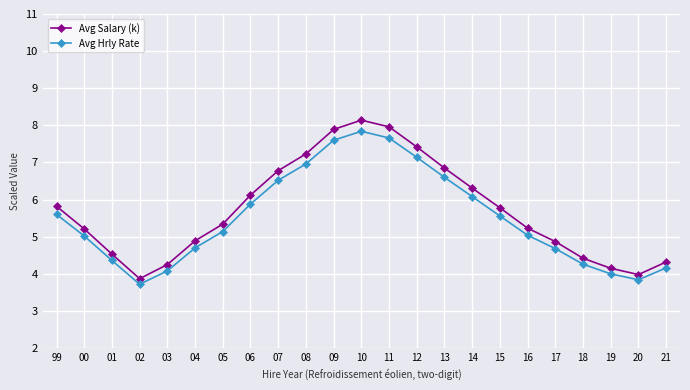

Between 13 and 17, which series saw the biggest shift?

Avg Salary (k)